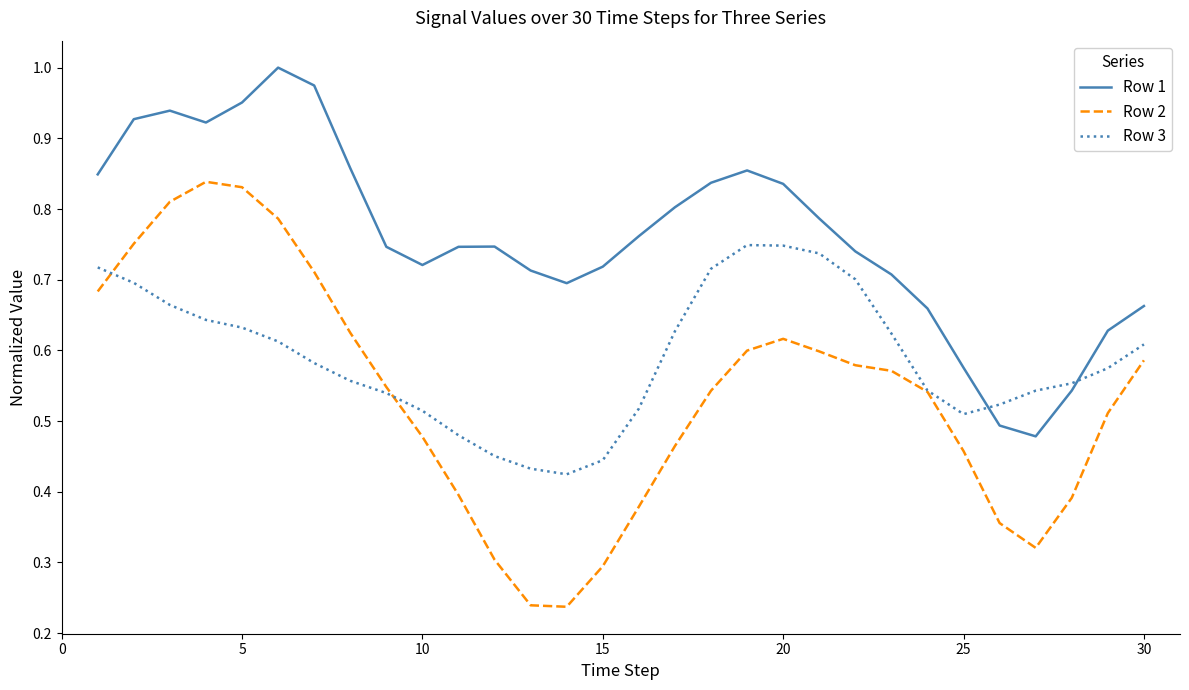

How many distinct data groups are displayed?

3